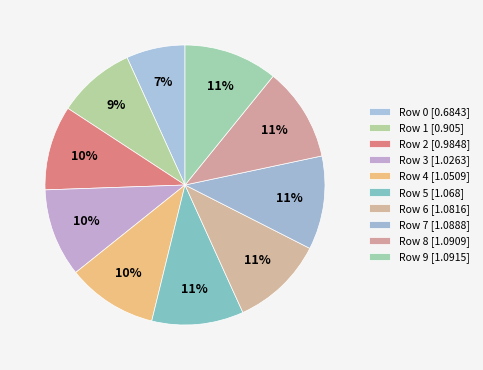

How many segments does this pie chart have?

10